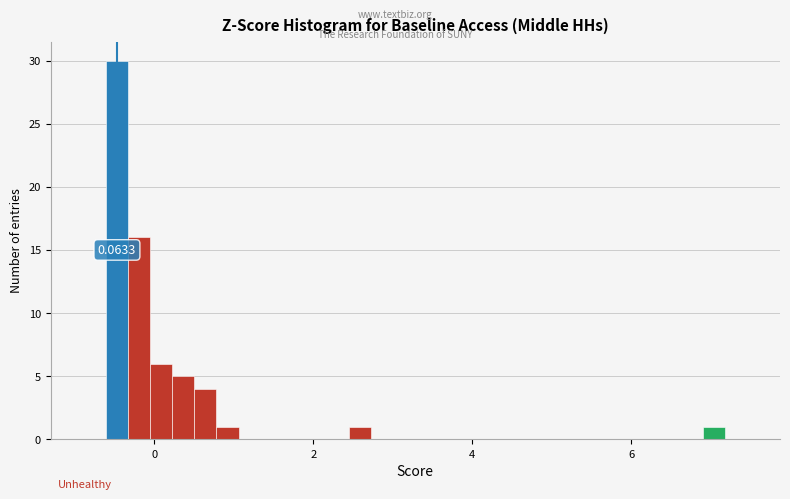

Around what value on the x-axis is the tallest bar? Give the approximate position of its centre, as read against the axis.

-0.4